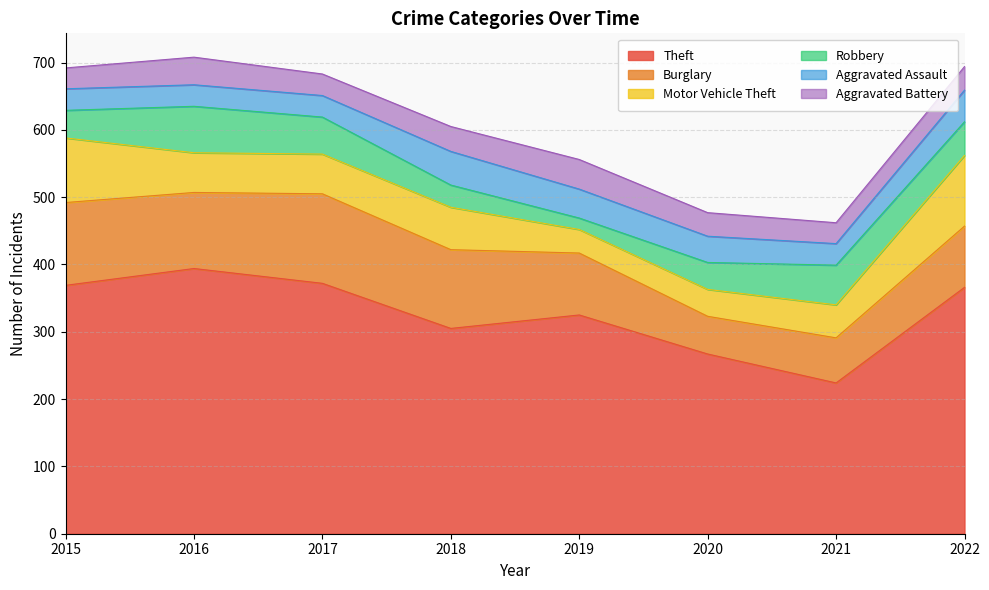

The value of Aggravated Battery at 2016 is 41. True or false?

True